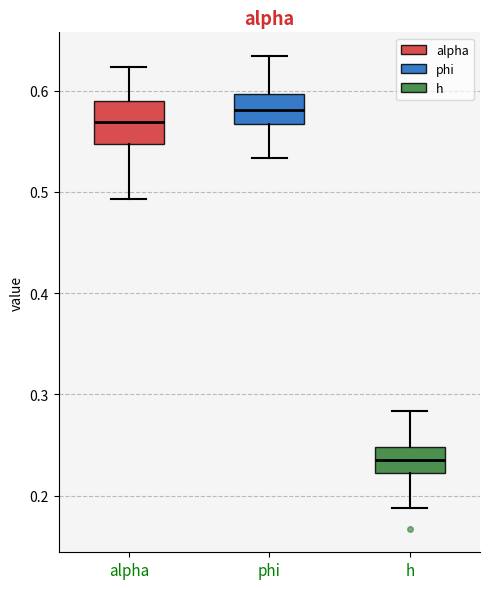

Comparing the boxes themselves (not the whiskers), which one is the tallest?

alpha